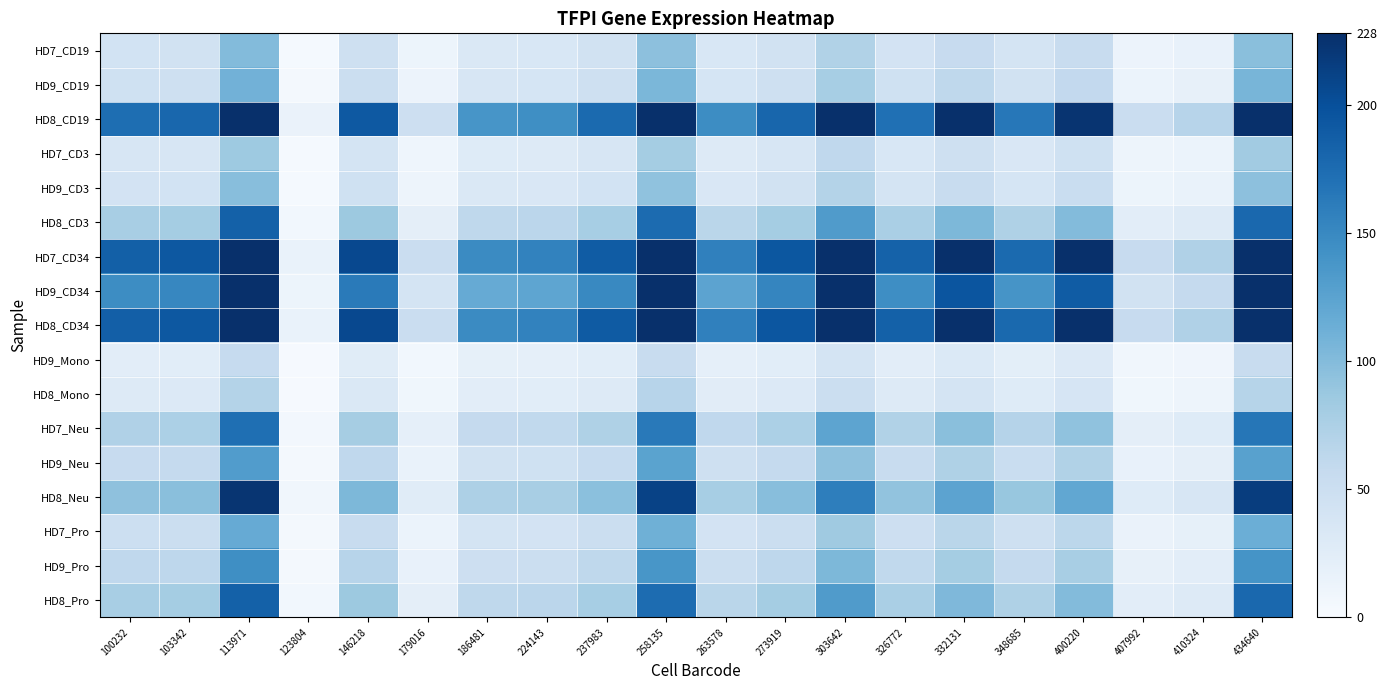

What is the total value across all series at 332131?

1862.7